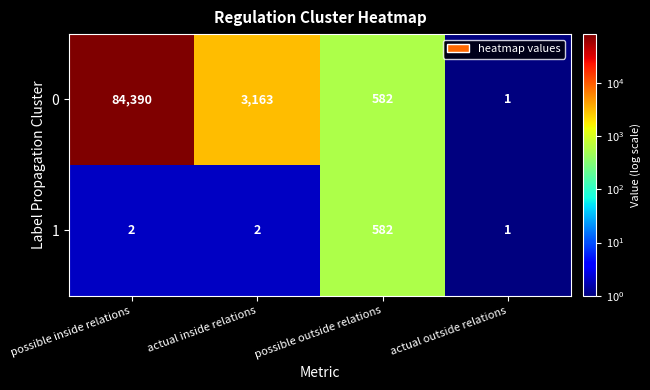

What is the sum of all 1 values?

587